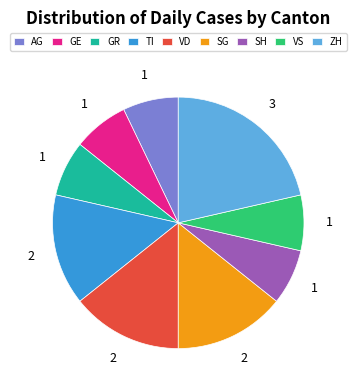

Count the number of slices in the pie.

9